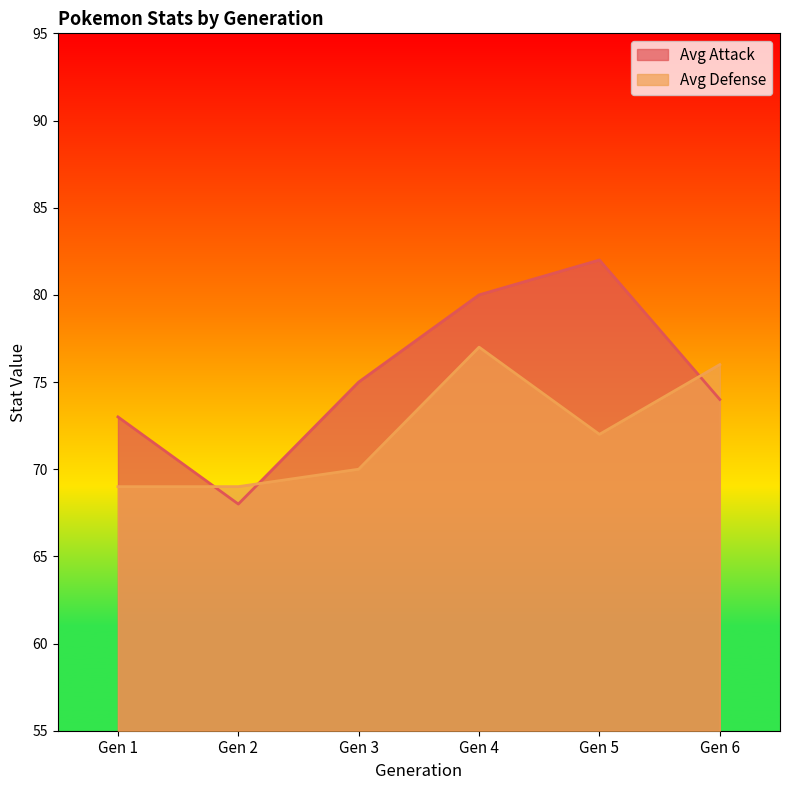

What are all the series names shown in the legend?

Avg Attack, Avg Defense